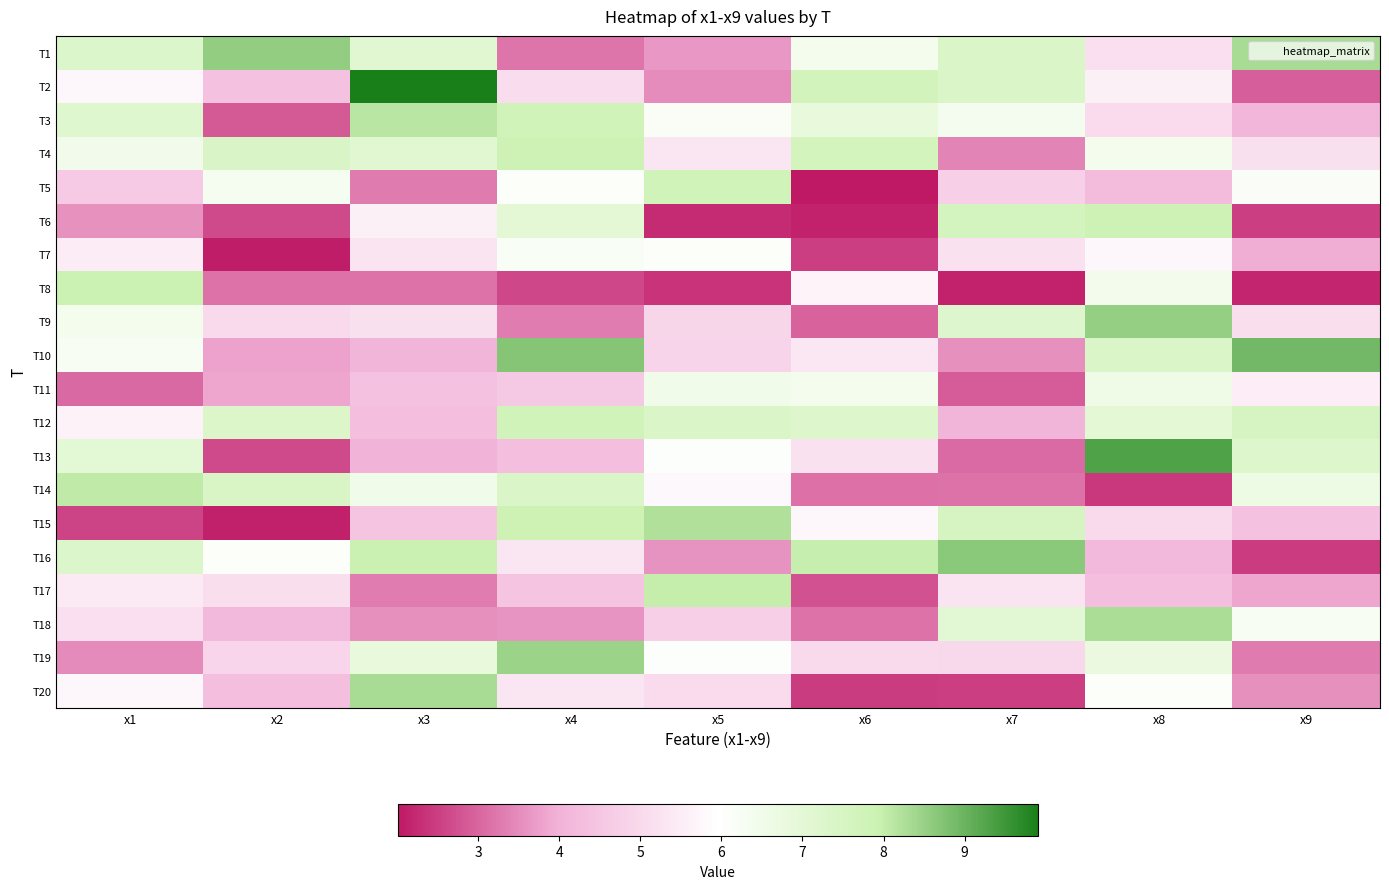

Rank the series by their maximum value, from highest to lowest.

T2, T13, T10, T16, T1, T9, T19, T20, T18, T15, T3, T14, T17, T8, T6, T4, T12, T5, T11, T7